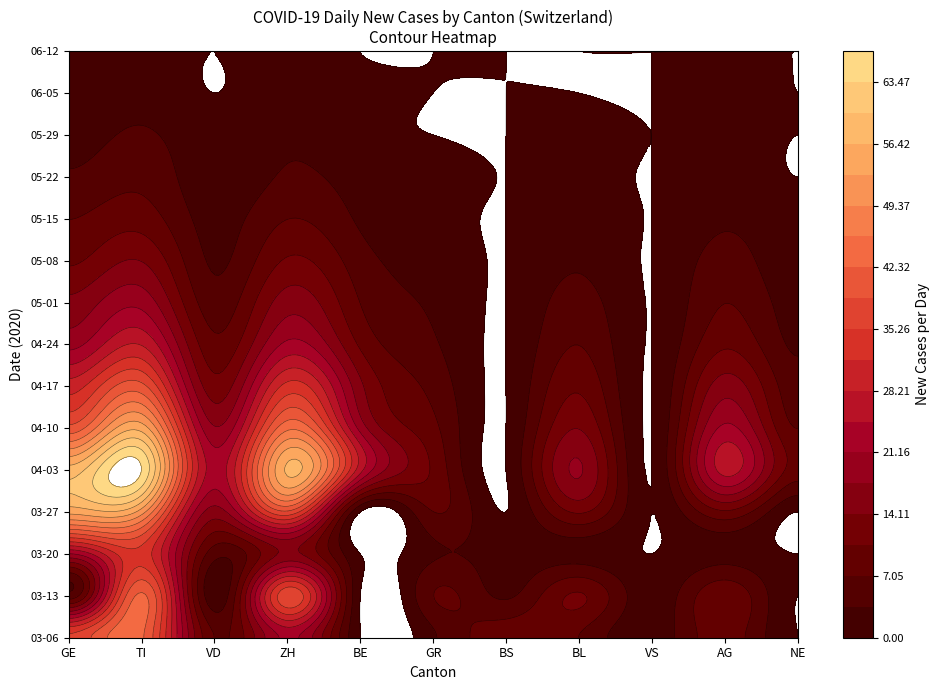

Which series has the largest total across all categories?

2020-04-03